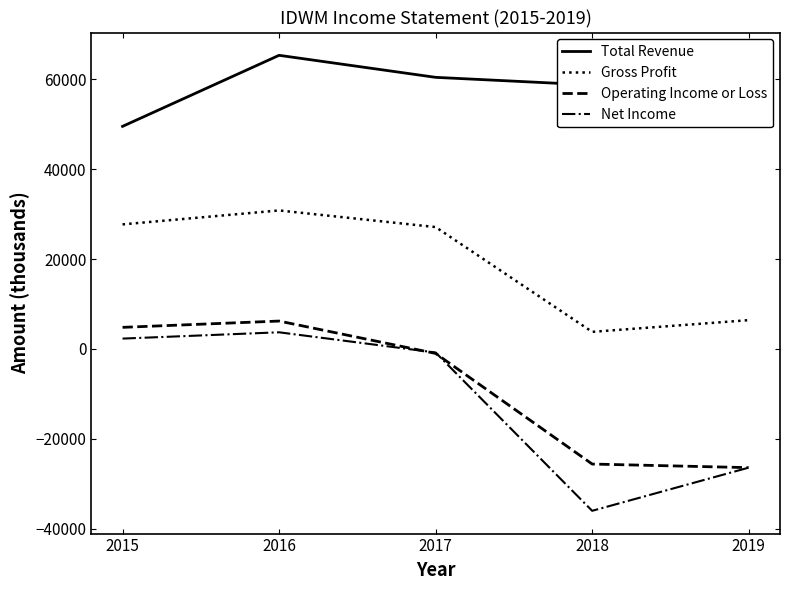

What is the highest value of the Total Revenue series?

65300